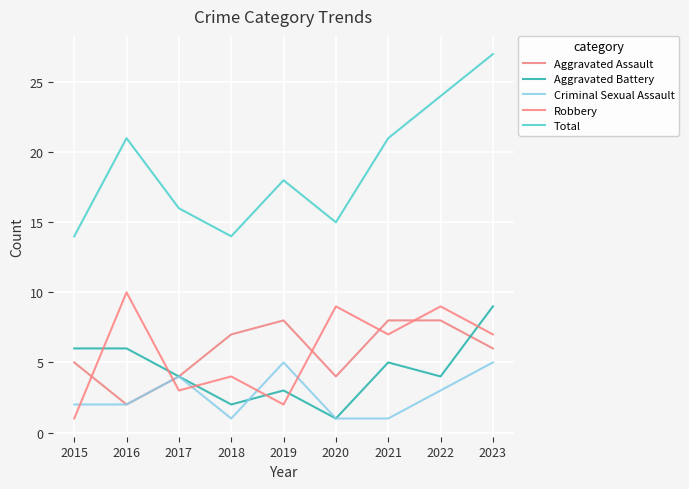

True or false: Aggravated Assault and Total intersect in this chart.

False